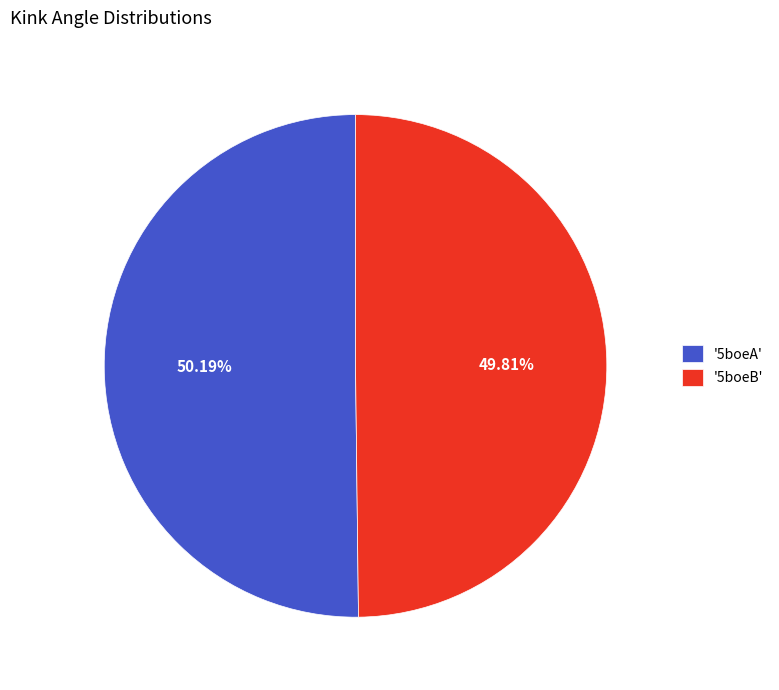

Approximately how many times larger is the value at '5boeA' compared to '5boeB'?

1.0